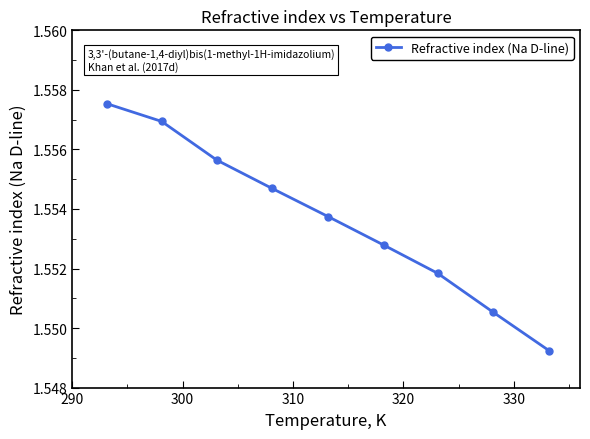

How many values are between 1 and 2?

9